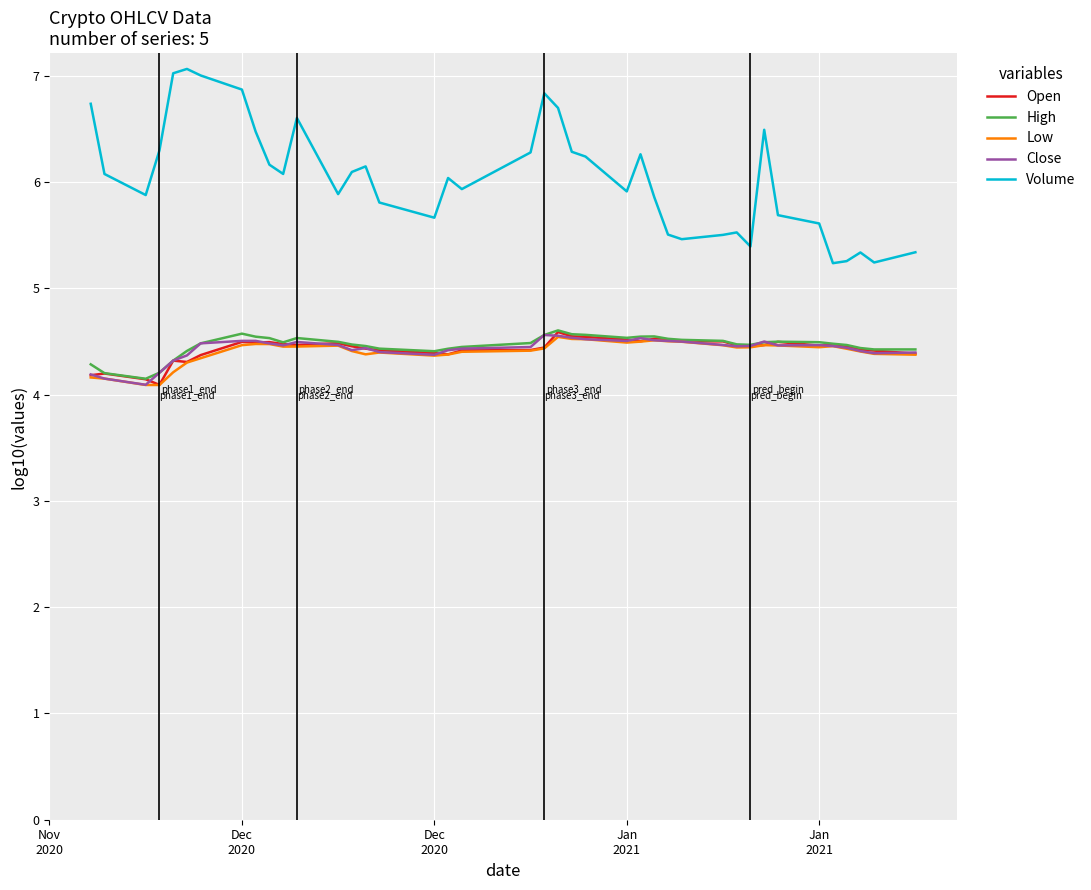

What is the smallest value displayed?

4.1